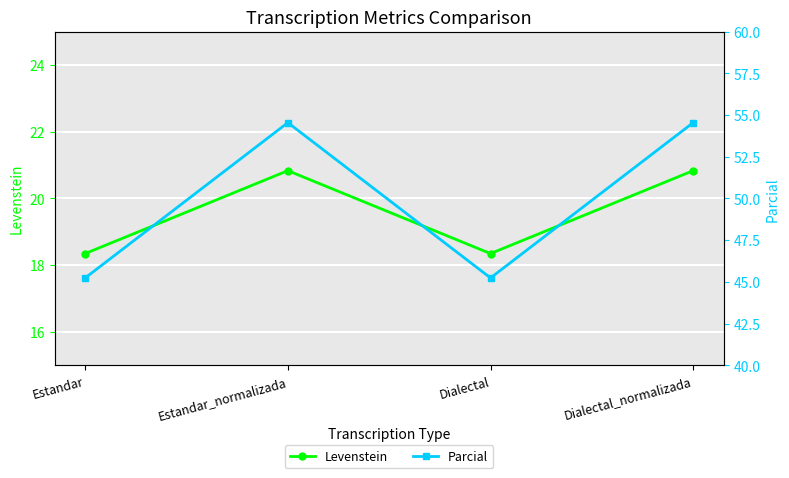

What position from the right is Dialectal_normalizada?

1